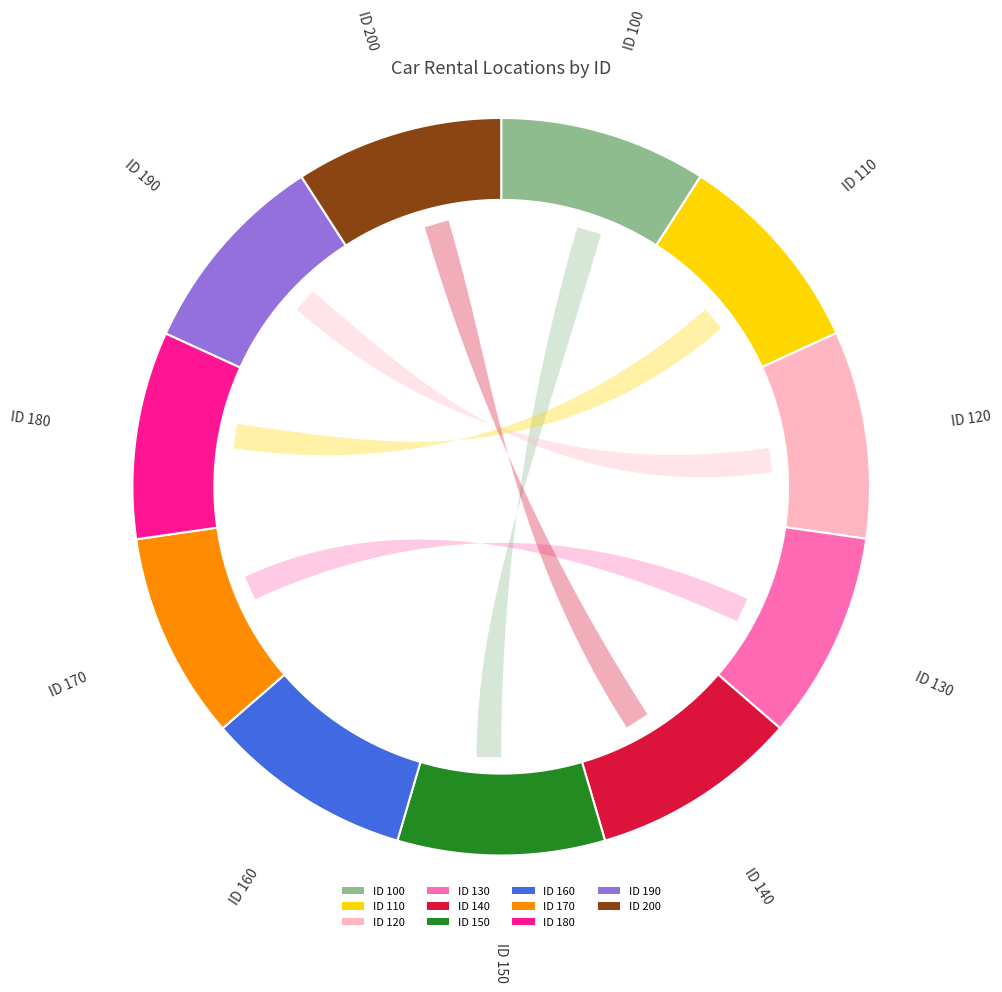

What percentage is the 200 slice, to the nearest percent?

9%